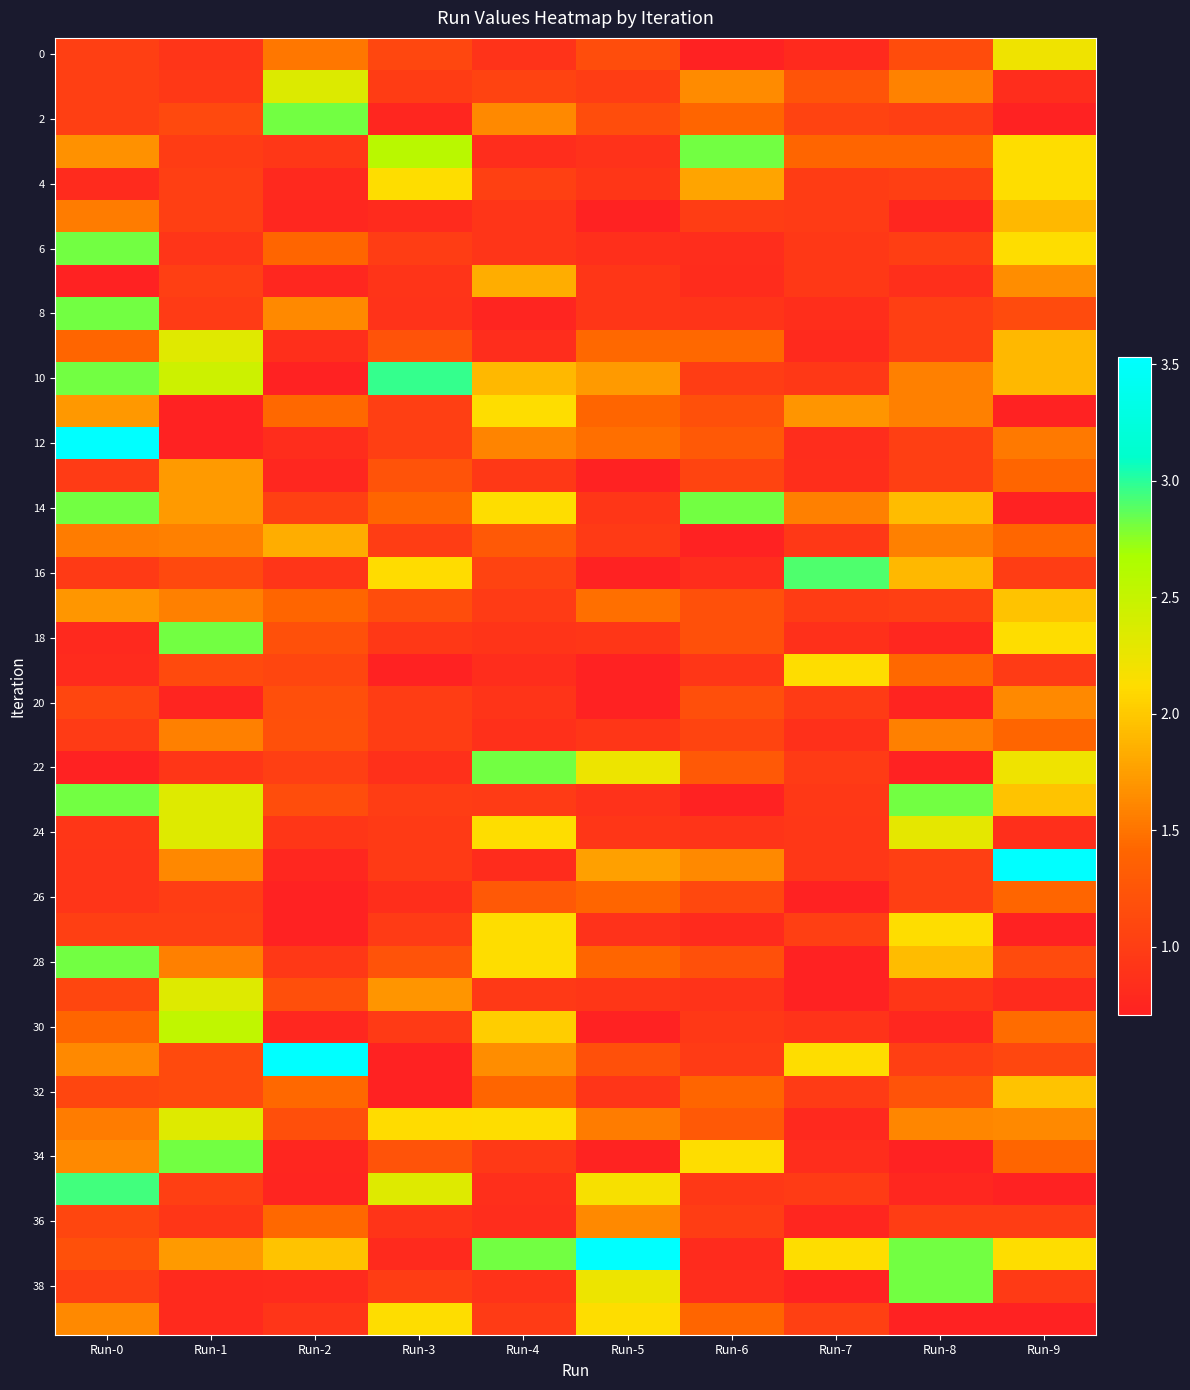

At which category is the sum across all series the highest?

Run-0